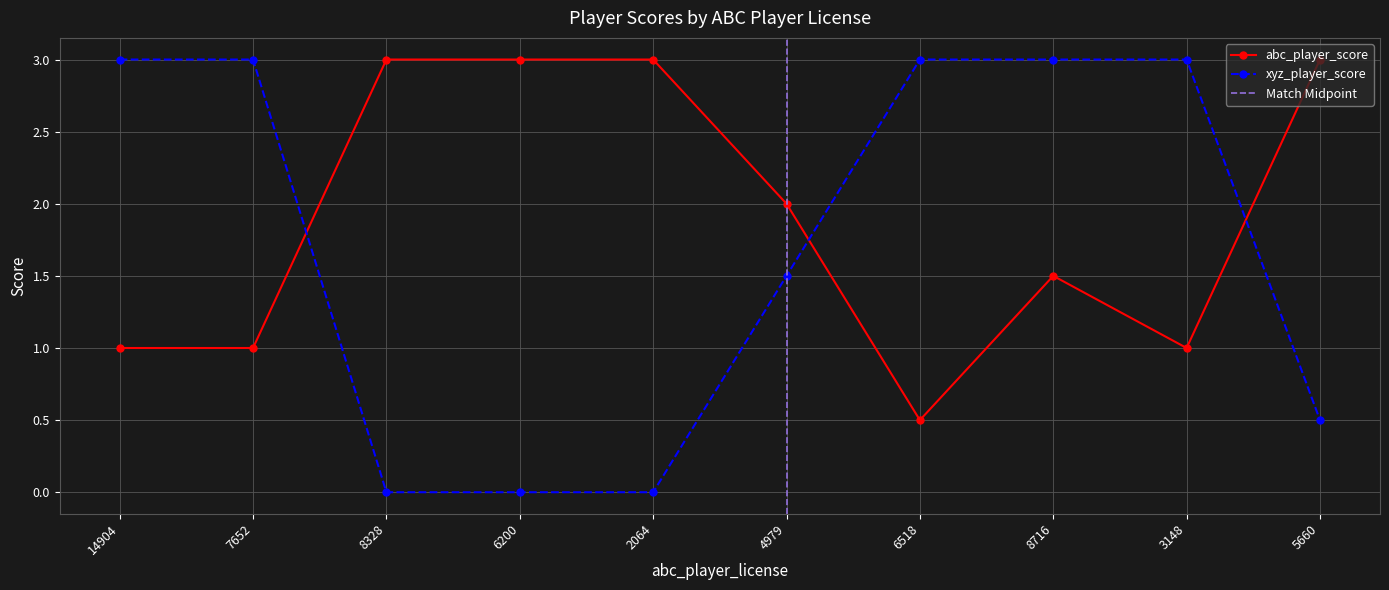

List the series in order of their peak value, highest first.

abc_player_score, xyz_player_score